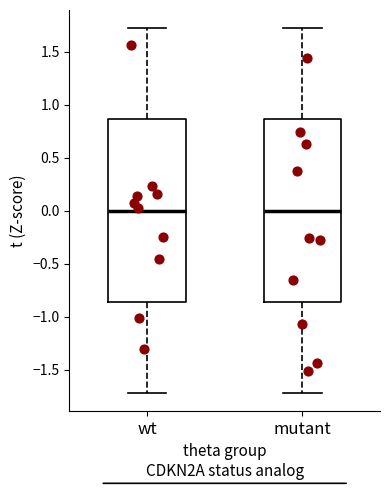

Reading left to right, transcribe this box plot: for each box, give where its median line is, the range the box spans, and where its two whiskers end, as read against the y-axis. The values are not printed on the chart, so give them approximately, as read against the axis.

wt: median 0.00, box -0.85 to 0.85, whiskers -1.70 to 1.70
mutant: median 0.00, box -0.85 to 0.85, whiskers -1.70 to 1.70